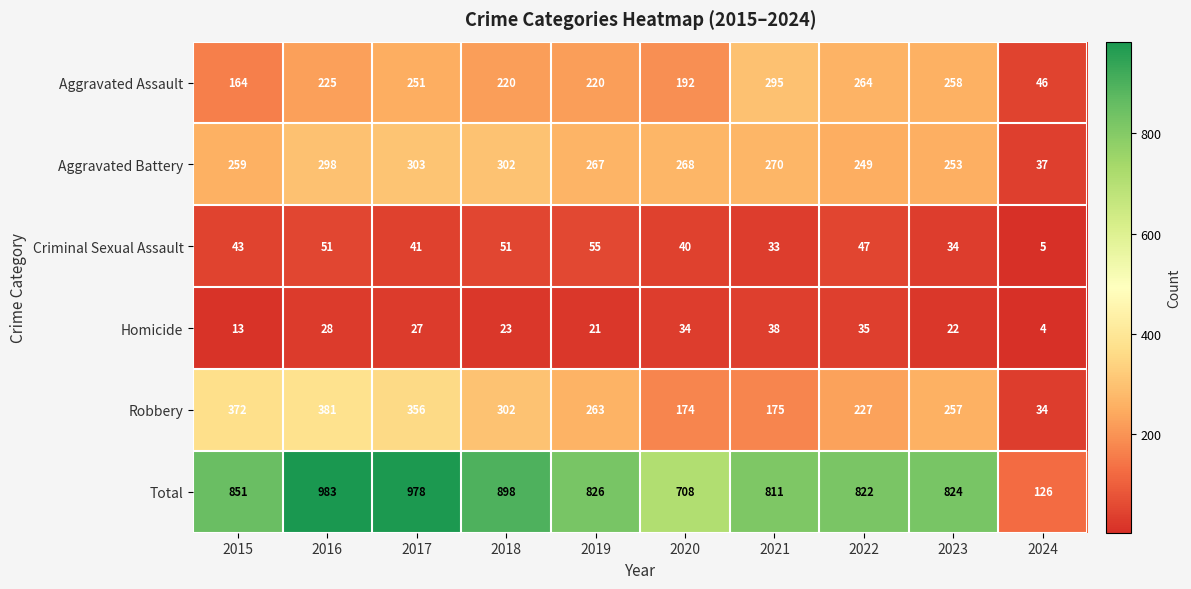

What is the average value of the Aggravated Battery series?

251